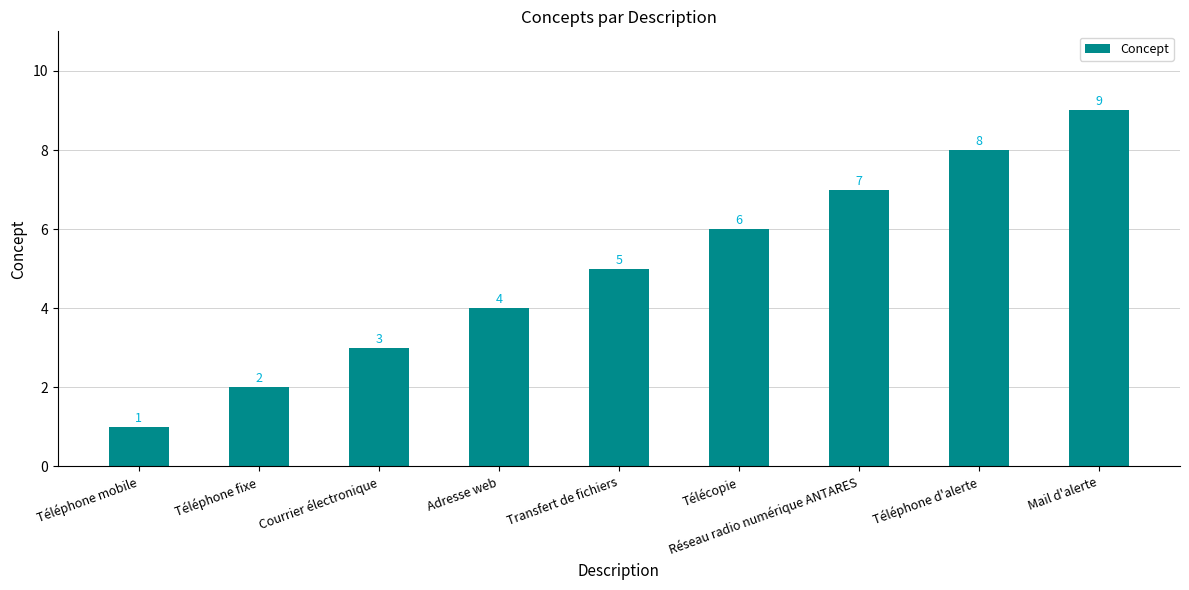

Reading right to left, extract all data points from this chart.

9	8	7	6	5	4	3	2	1